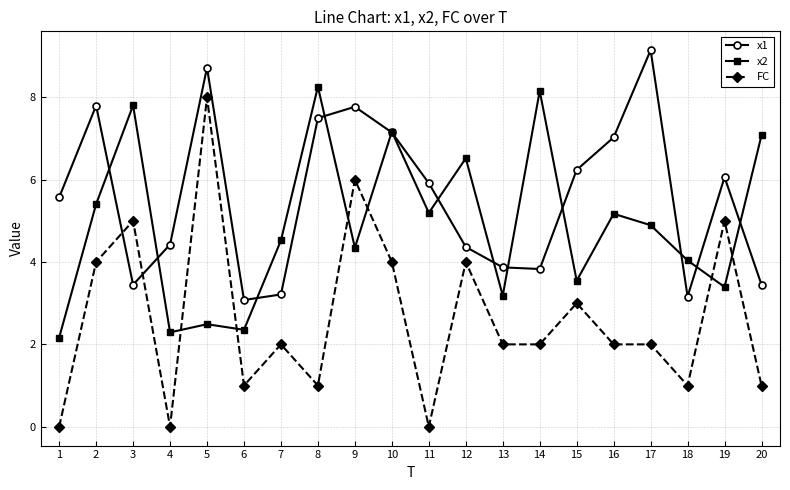

How many lines are shown in the chart?

3